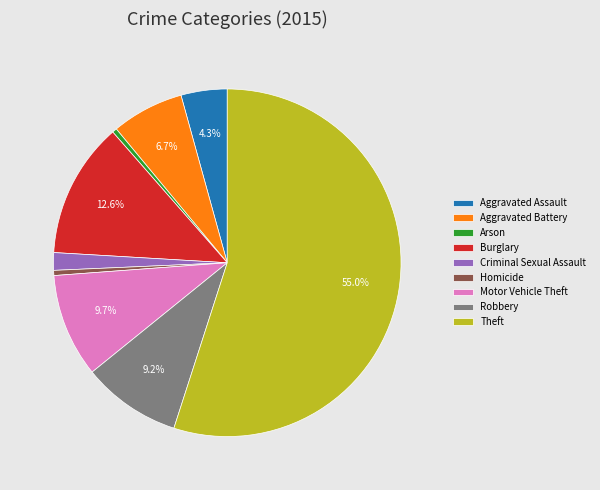

Is the sum of Aggravated Battery and Homicide greater than half?

No